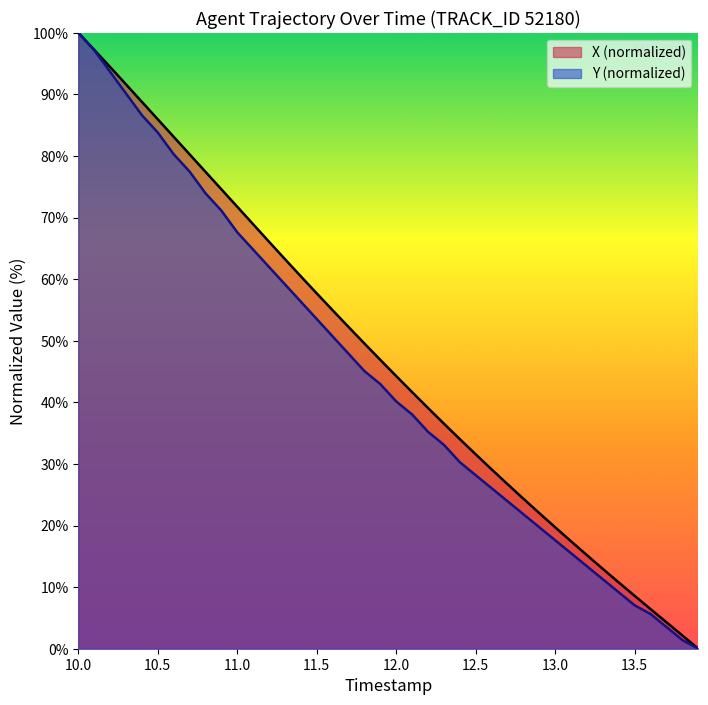

What is the maximum value for X (normalized)?

100.0